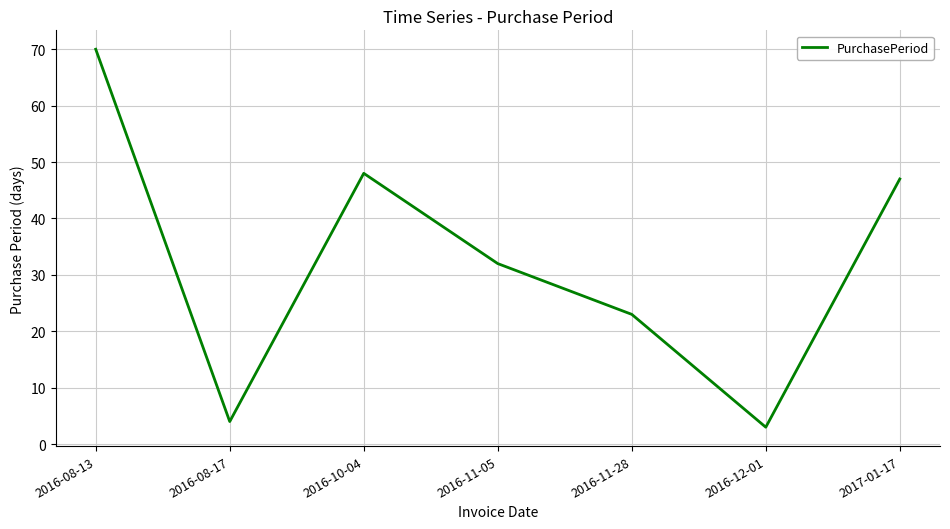

Reading right to left, transcribe all the data shown in this chart.

47	3	23	32	48	4	70